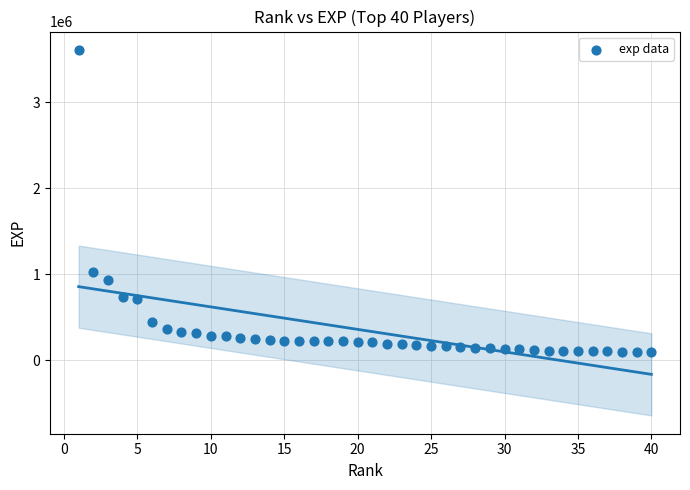

What Y value in the scatter plot is closest to 1850676?

1019976